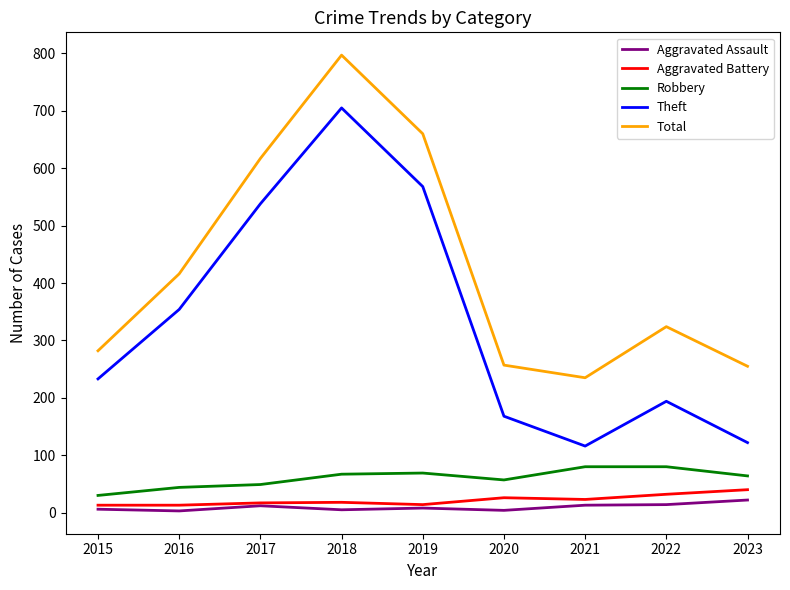

Rank the series at 2022 from lowest to highest value.

Aggravated Assault, Aggravated Battery, Robbery, Theft, Total